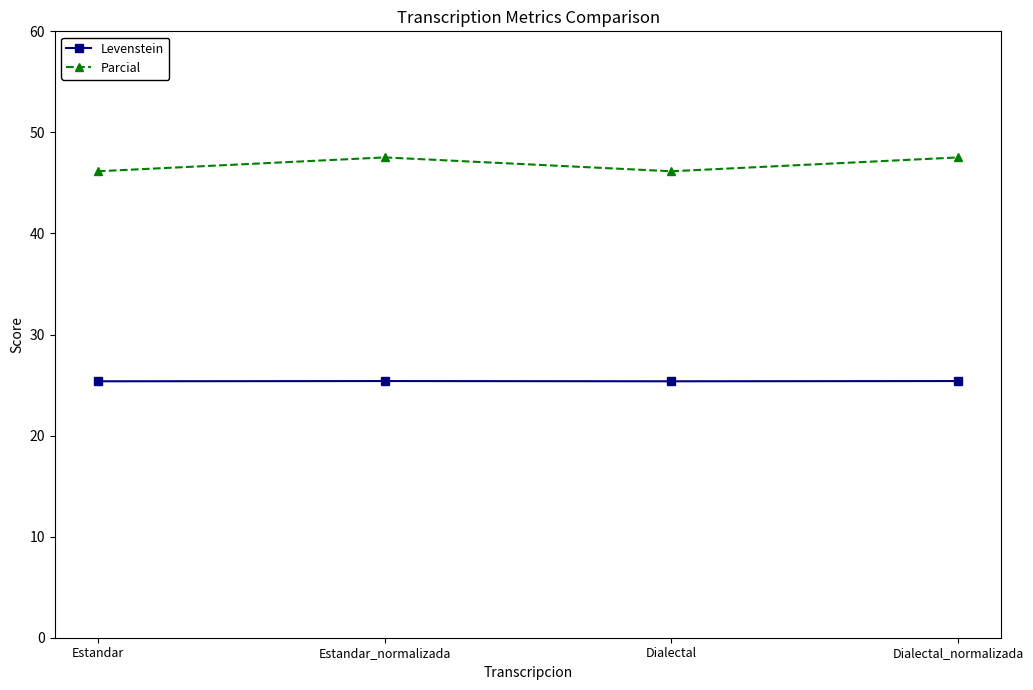

Which series changed the most between Estandar_normalizada and Dialectal?

Parcial